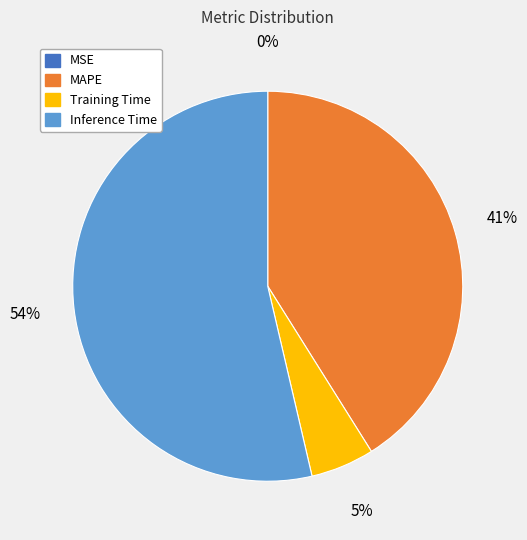

To the nearest percent, what is the combined percentage of MAPE and Training Time?

46%